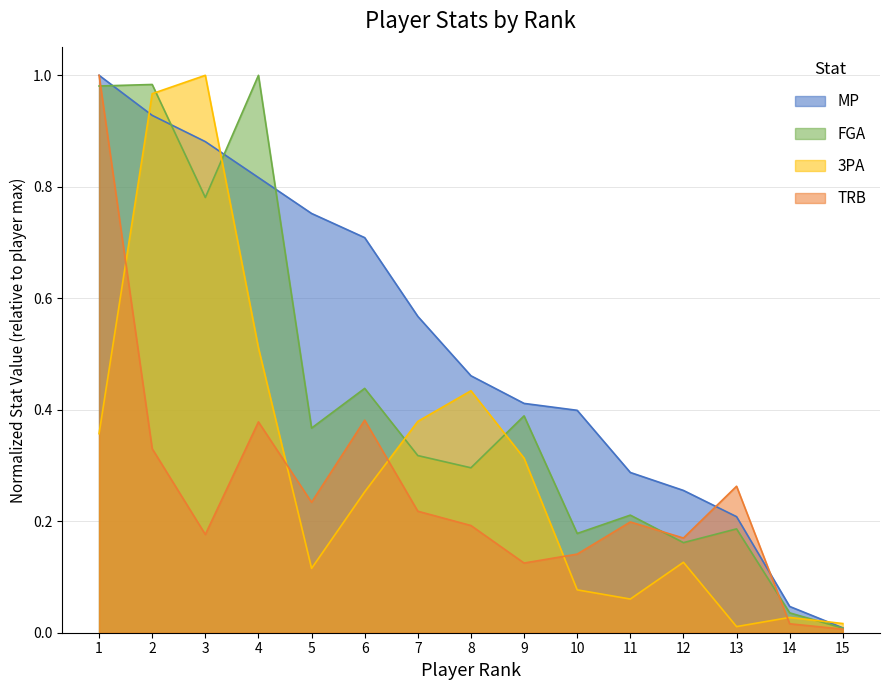

What is the sum of the TRB values at 10 and 12?

0.3